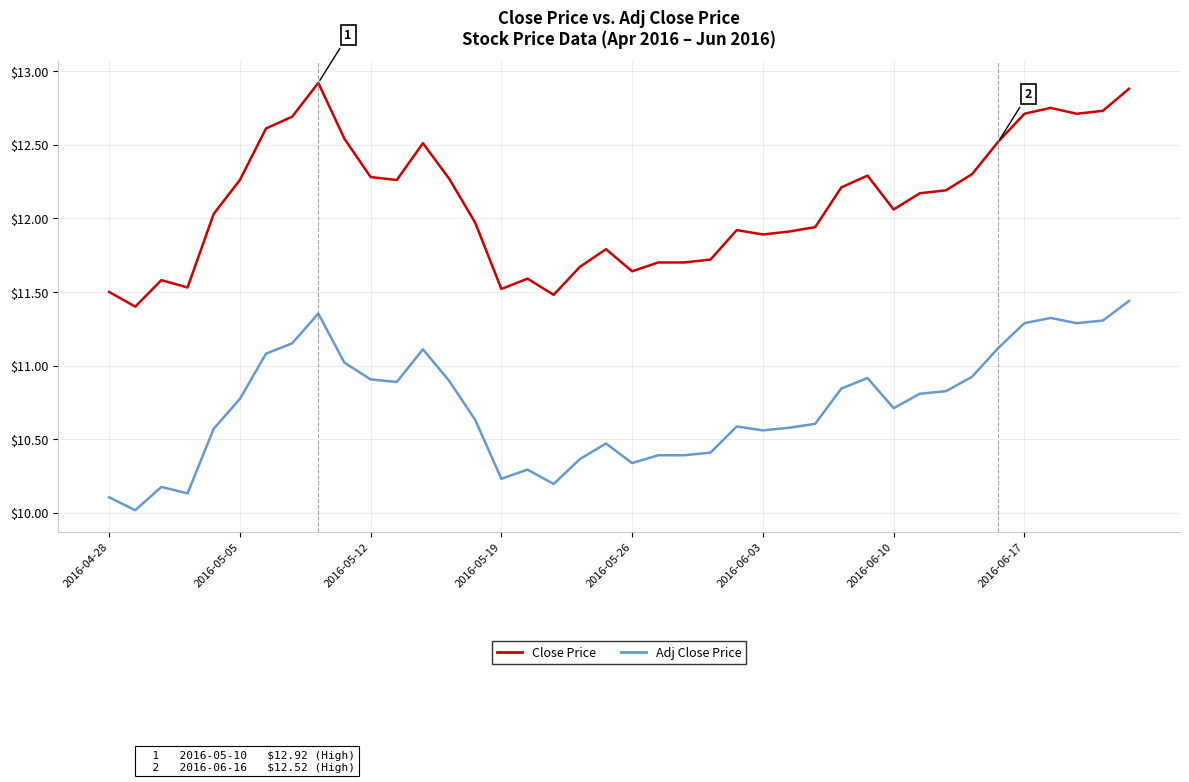

True or false: Adj Close Price and Close Price cross at least once.

False